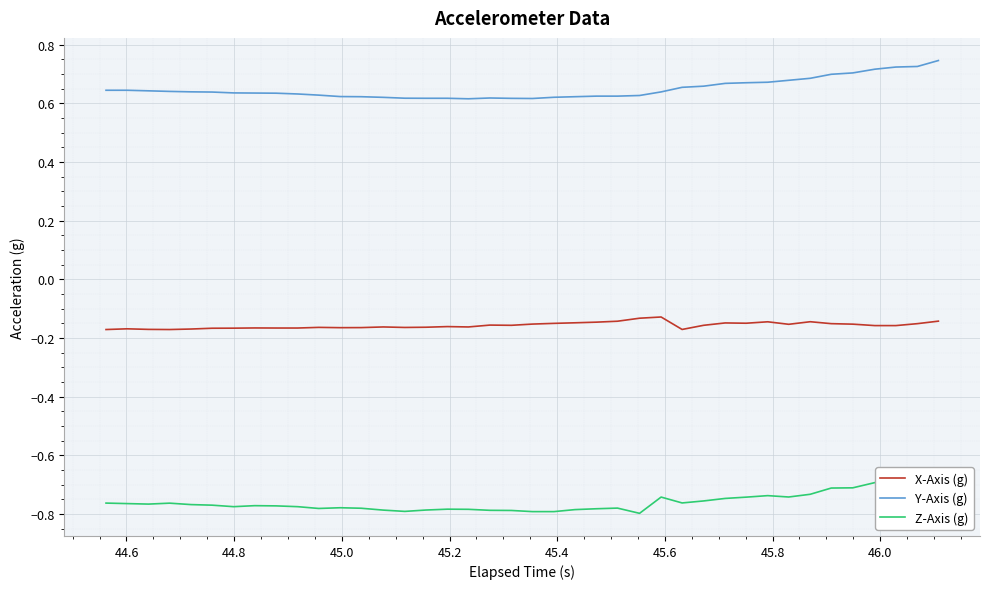

What is the average value of the X-Axis (g) series?

-0.2